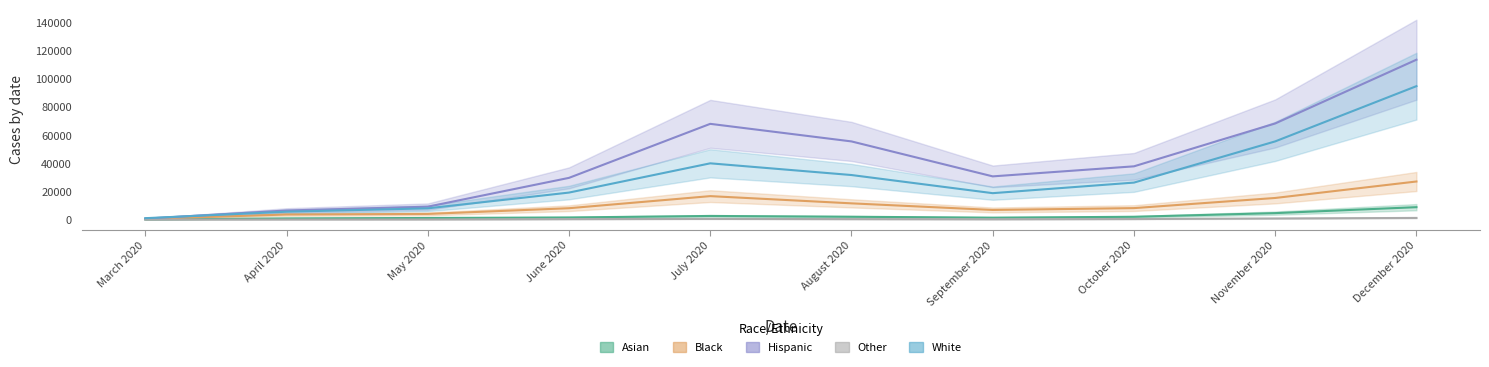

What is the total value across all series at June 2020?

59047